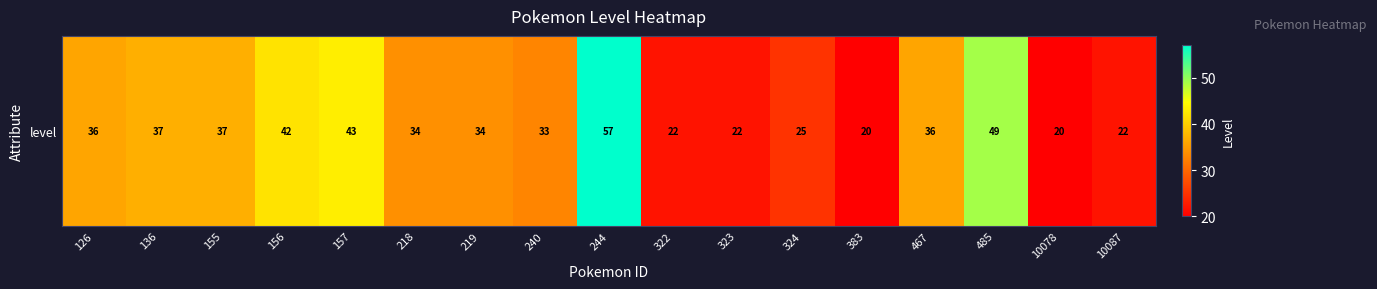

Which has a higher value, 383 or 322?

322